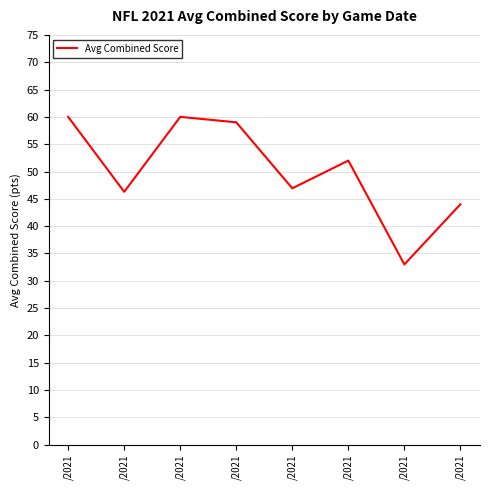

How many distinct data groups are displayed?

1